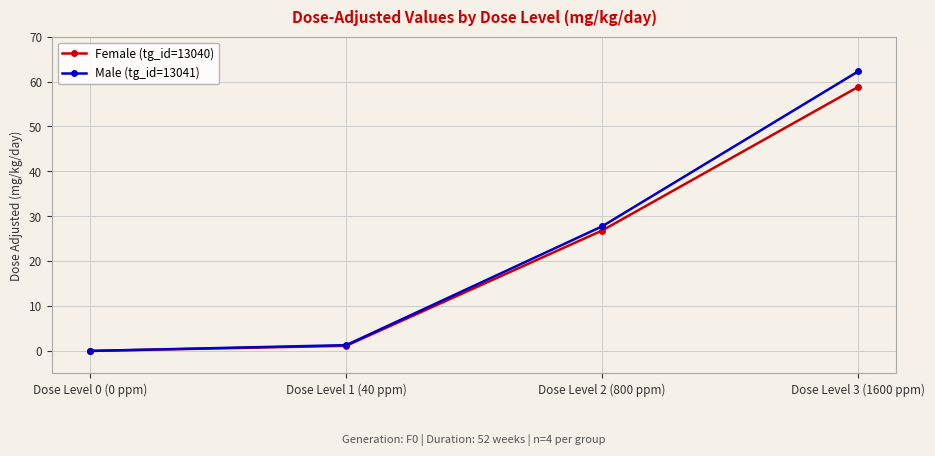

Which category has the highest value across all series?

Dose Level 3 (1600 ppm)